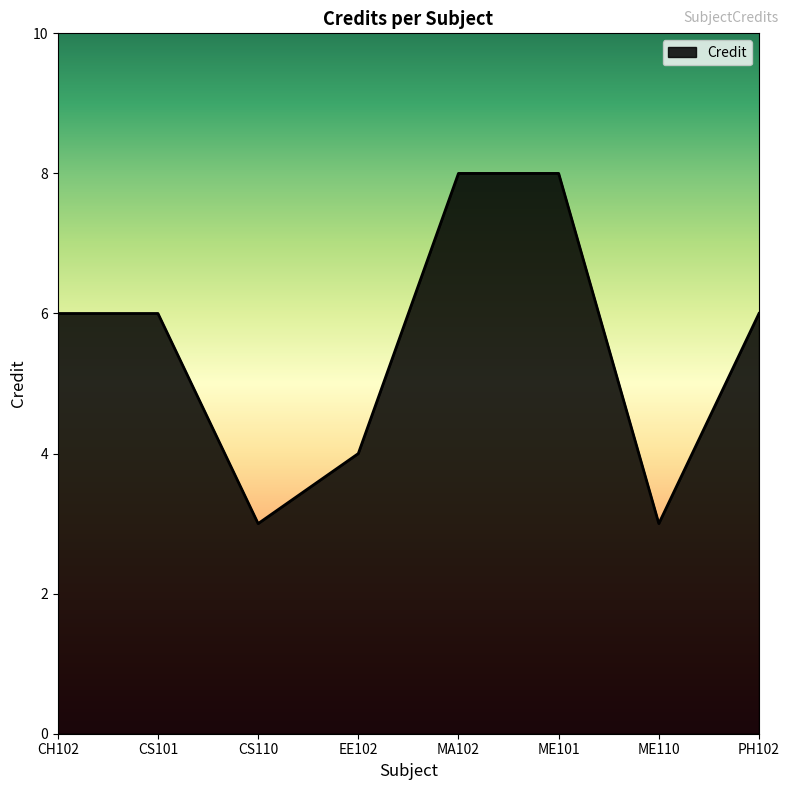

The chart shows a value of 6 at CH102. True or false?

True